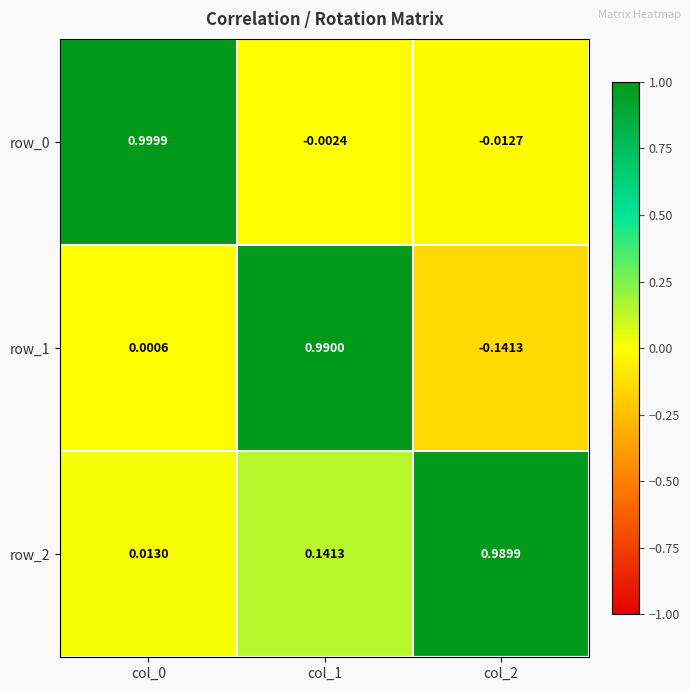

Is the value of row_1 at col_2 greater than the value of row_0 at col_1?

No